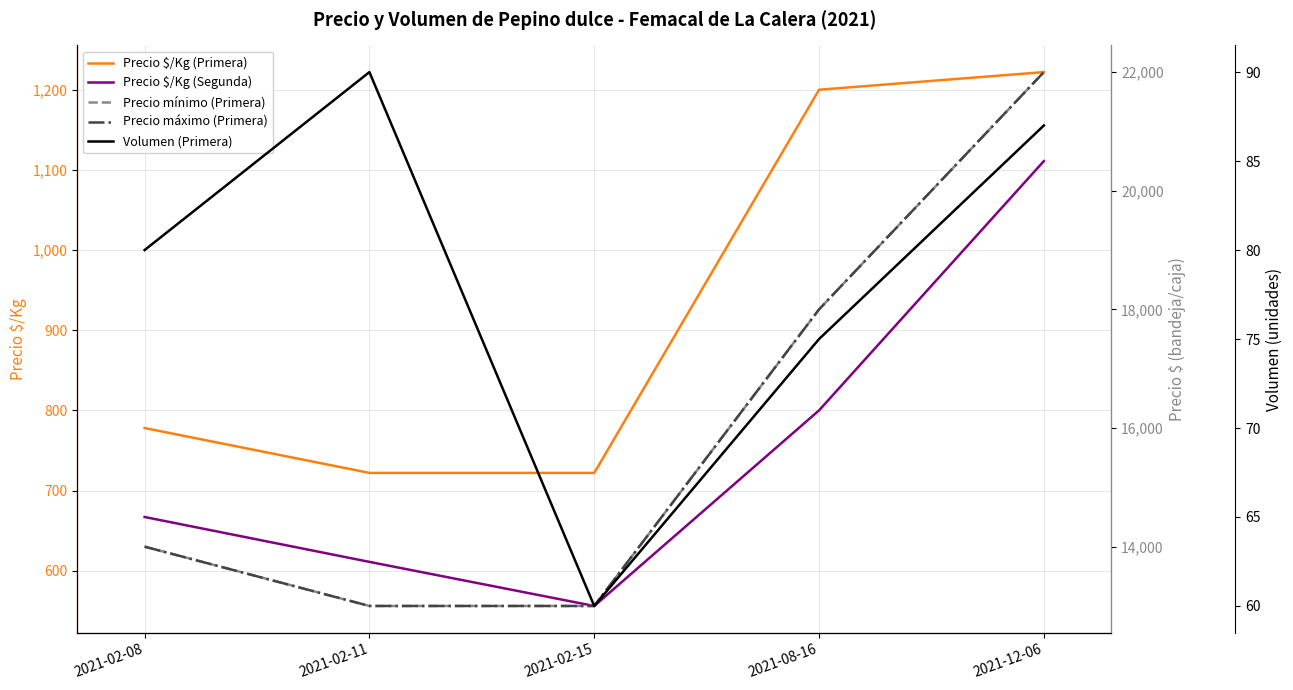

Which series changed the most between 2021-08-16 and 2021-12-06?

Precio mínimo (Primera)